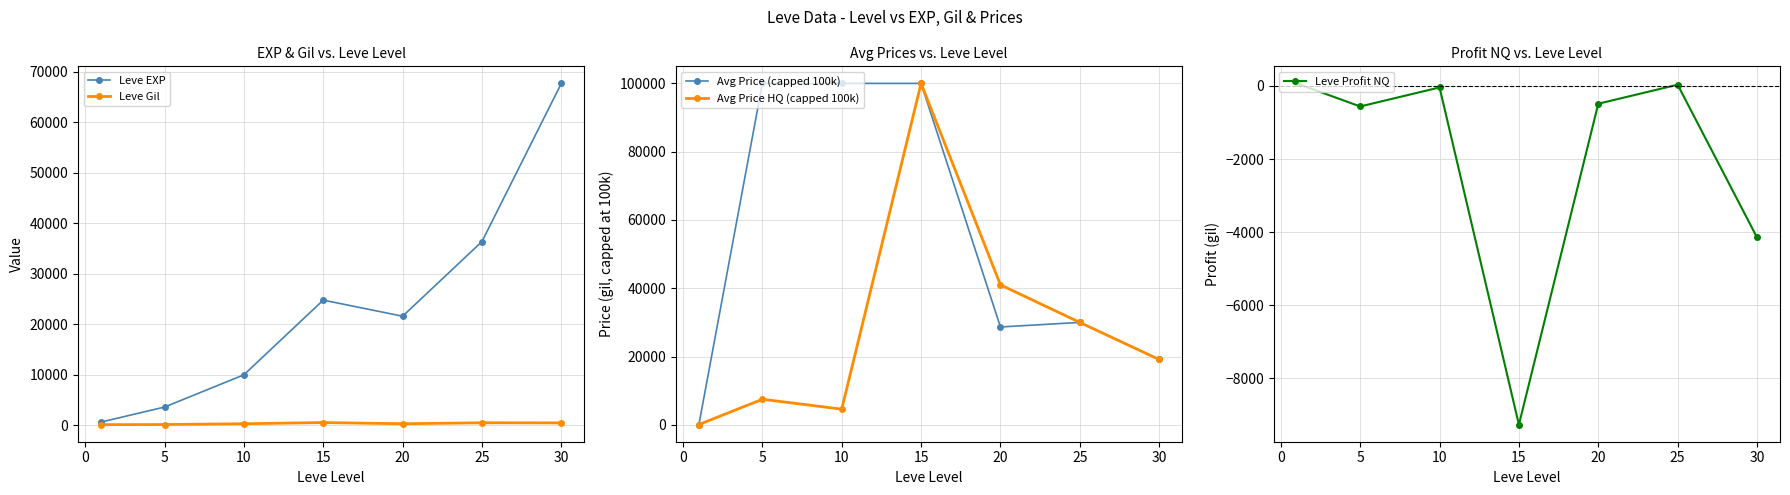

Reading right to left, extract all data points from this chart.

Leve EXP: 67730.0	36390.0	21600.0	24790.0	9990.0	3600.0	630.0
Leve Gil: 463.0	485.0	290.0	529.0	293.0	139.0	113.0
Avg Price (capped 100k): 19142.9	30000.0	28666.7	100000.0	100000.0	100000.0	60.7
Avg Price HQ (capped 100k): 19142.9	30000.0	41000.0	100000.0	4600.0	7500.0	90.0
Leve Profit NQ: -4145.0	35.0	-486.2	-9271.0	-40.0	-561.0	70.6